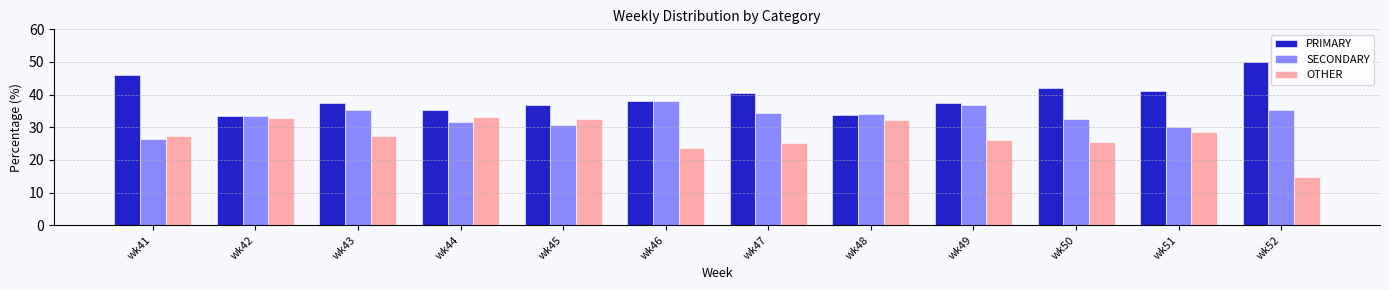

What is the difference between the second highest and second lowest values in the PRIMARY series?

12.4